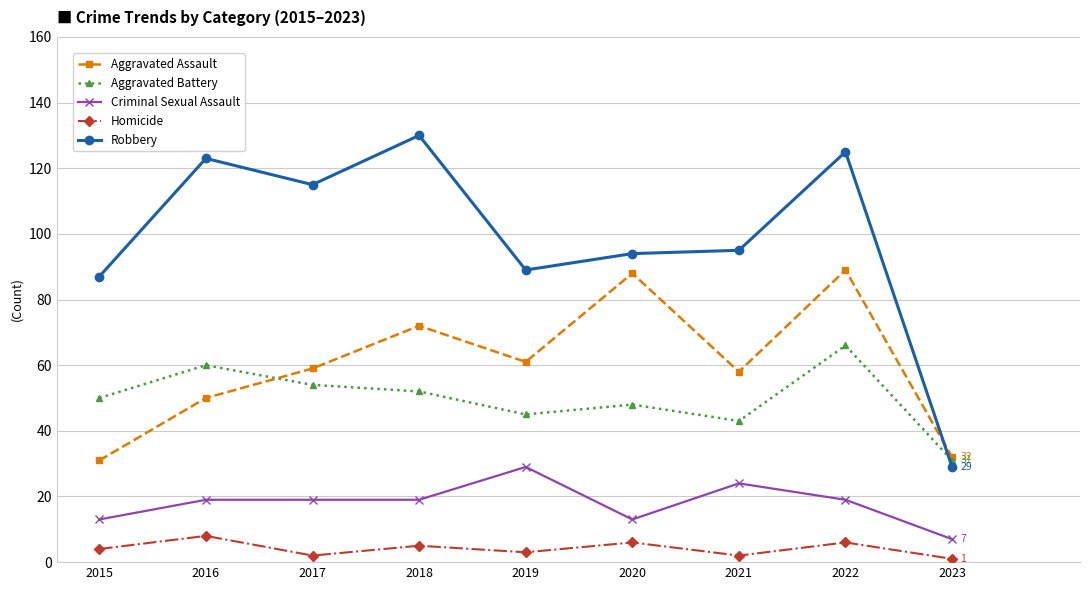

What is the difference between the second highest and minimum values in the Homicide series?

5